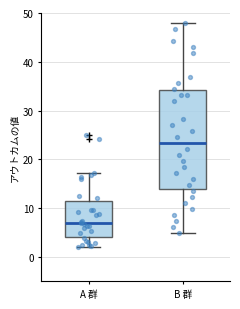

Which box has the lowest median line?

A 群